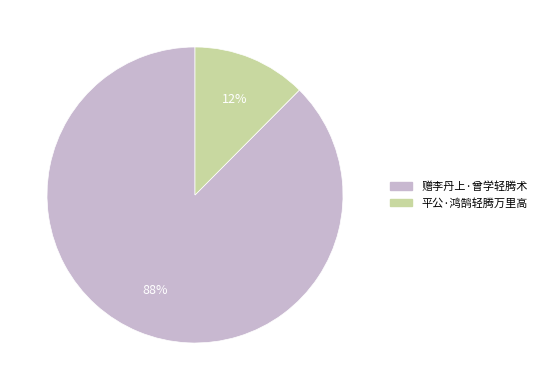

Is there any slice that represents more than half of the pie?

Yes